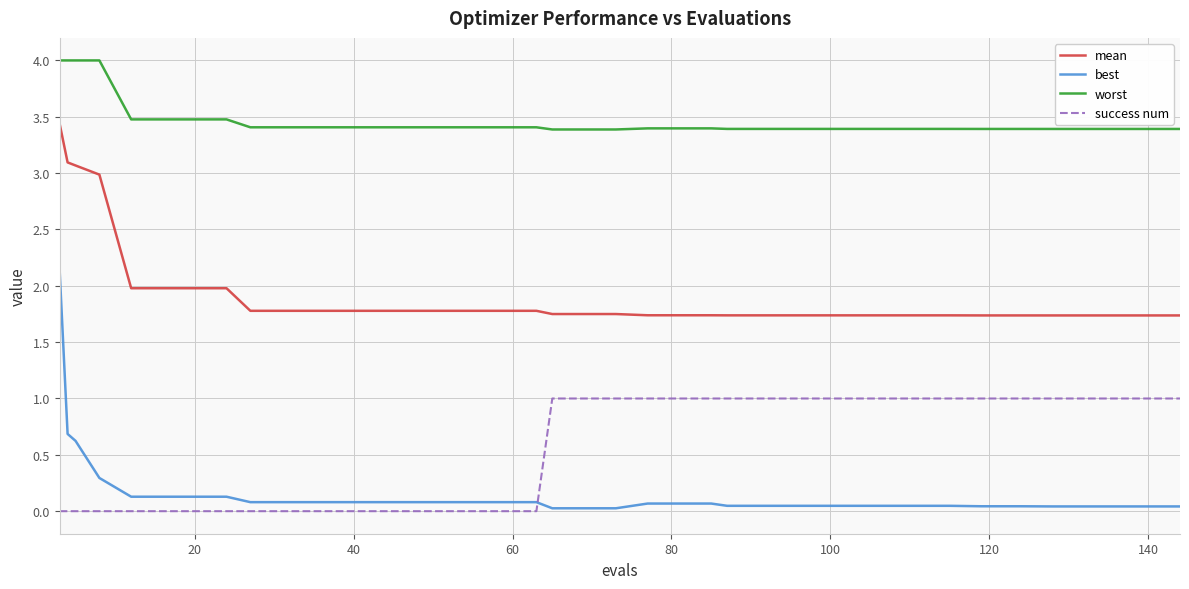

Which series has the widest spread of values?

best